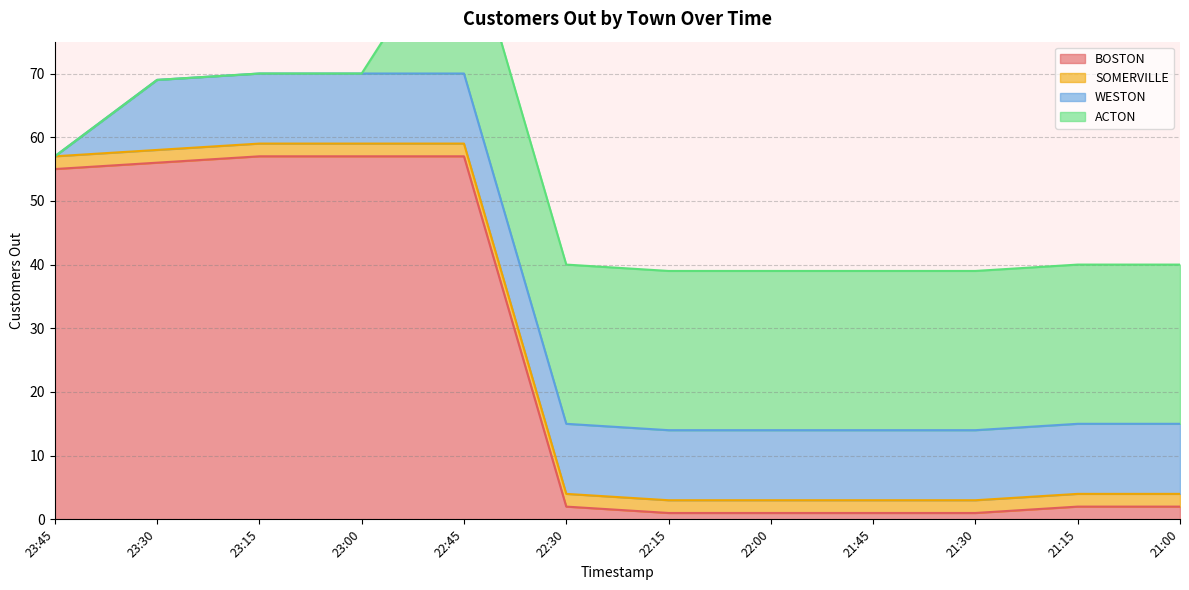

How many data points in BOSTON are above 2?

5